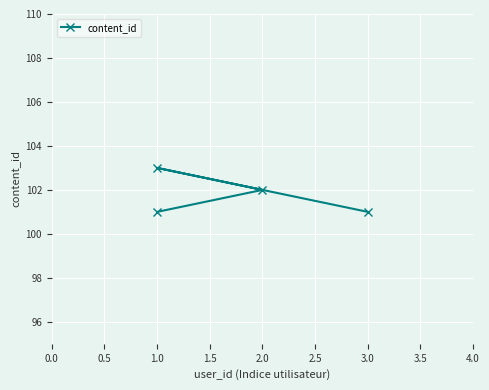

How many interior local peaks (higher than both neighbors) does the data have?

1